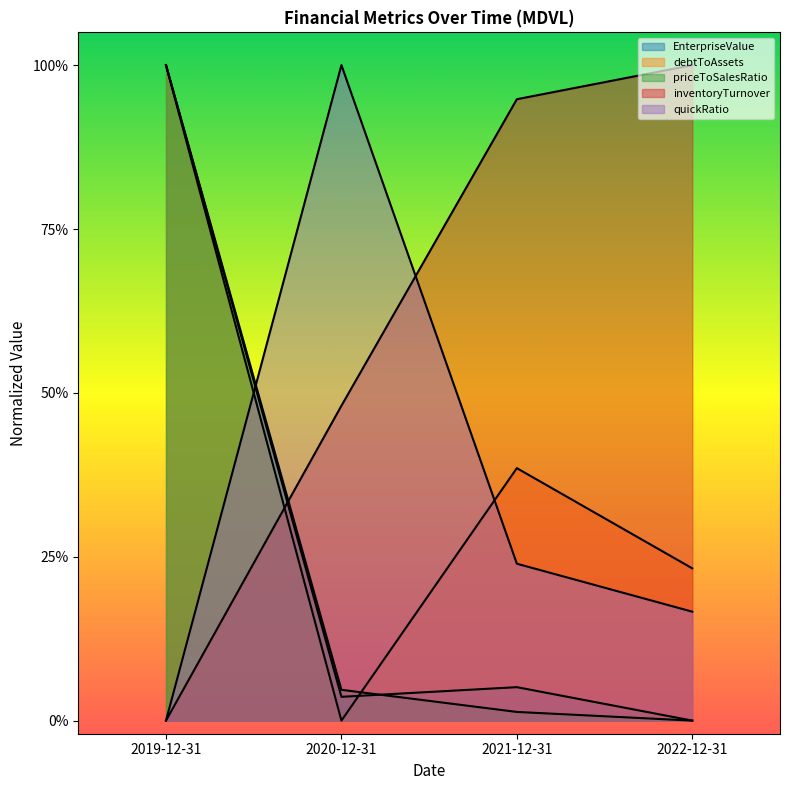

What is the spread (max minus min) of values at 2020-12-31?

1.0